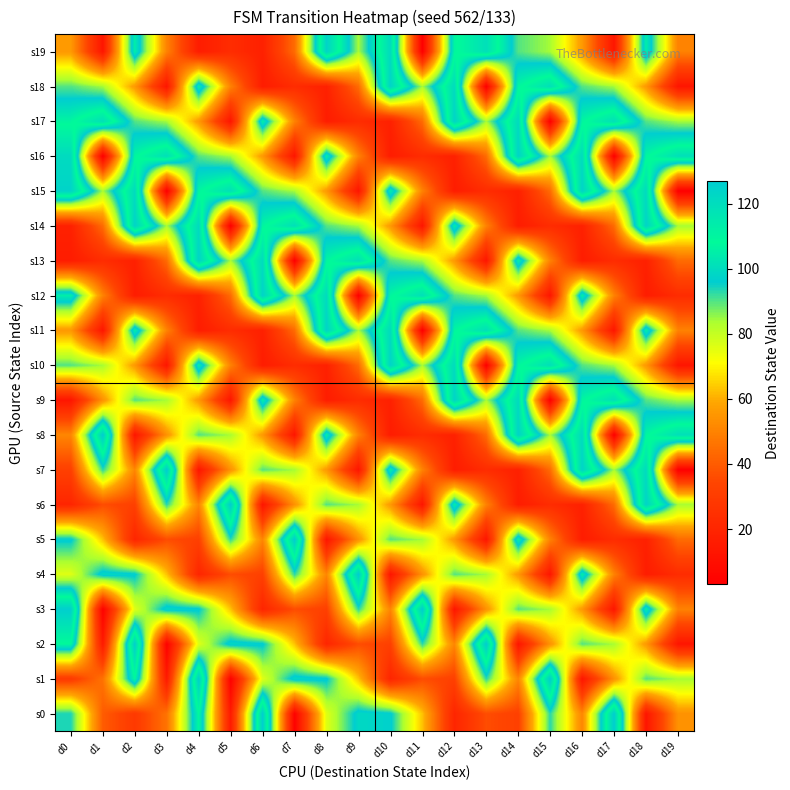

Reading left to right, extract all data points from this chart.

s0: d0=94	d1=40	d2=29	d3=46	d4=108	d5=15	d6=126	d7=4	d8=76	d9=99	d10=97	d11=63	d12=20	d13=36	d14=32	d15=93	d16=51	d17=127	d18=13	d19=54
s1: d0=29	d1=46	d2=108	d3=15	d4=126	d5=4	d6=76	d7=99	d8=97	d9=63	d10=20	d11=36	d12=32	d13=93	d14=51	d15=127	d16=13	d17=54	d18=90	d19=84
s2: d0=108	d1=15	d2=126	d3=4	d4=76	d5=99	d6=97	d7=63	d8=20	d9=36	d10=32	d11=93	d12=51	d13=127	d14=13	d15=54	d16=90	d17=84	d18=56	d19=13
s3: d0=126	d1=4	d2=76	d3=99	d4=97	d5=63	d6=20	d7=36	d8=32	d9=93	d10=51	d11=127	d12=13	d13=54	d14=90	d15=84	d16=56	d17=13	d18=105	d19=50
s4: d0=76	d1=99	d2=97	d3=63	d4=20	d5=36	d6=32	d7=93	d8=51	d9=127	d10=13	d11=54	d12=90	d13=84	d14=56	d15=13	d16=105	d17=50	d18=16	d19=23
s5: d0=97	d1=63	d2=20	d3=36	d4=32	d5=93	d6=51	d7=127	d8=13	d9=54	d10=90	d11=84	d12=56	d13=13	d14=105	d15=50	d16=16	d17=23	d18=18	d19=44
s6: d0=20	d1=36	d2=32	d3=93	d4=51	d5=127	d6=13	d7=54	d8=90	d9=84	d10=56	d11=13	d12=105	d13=50	d14=16	d15=23	d16=18	d17=44	d18=124	d19=84
s7: d0=32	d1=93	d2=51	d3=127	d4=13	d5=54	d6=90	d7=84	d8=56	d9=13	d10=105	d11=50	d12=16	d13=23	d14=18	d15=44	d16=124	d17=84	d18=121	d19=3
s8: d0=51	d1=127	d2=13	d3=54	d4=90	d5=84	d6=56	d7=13	d8=105	d9=50	d10=16	d11=23	d12=18	d13=44	d14=124	d15=84	d16=121	d17=3	d18=107	d19=119
s9: d0=13	d1=54	d2=90	d3=84	d4=56	d5=13	d6=105	d7=50	d8=16	d9=23	d10=18	d11=44	d12=124	d13=84	d14=121	d15=3	d16=107	d17=119	d18=90	d19=84
s10: d0=90	d1=84	d2=56	d3=13	d4=105	d5=50	d6=16	d7=23	d8=18	d9=44	d10=124	d11=84	d12=121	d13=3	d14=107	d15=119	d16=90	d17=84	d18=56	d19=13
s11: d0=56	d1=13	d2=105	d3=50	d4=16	d5=23	d6=18	d7=44	d8=124	d9=84	d10=121	d11=3	d12=107	d13=119	d14=90	d15=84	d16=56	d17=13	d18=105	d19=50
s12: d0=105	d1=50	d2=16	d3=23	d4=18	d5=44	d6=124	d7=84	d8=121	d9=3	d10=107	d11=119	d12=90	d13=84	d14=56	d15=13	d16=105	d17=50	d18=16	d19=23
s13: d0=16	d1=23	d2=18	d3=44	d4=124	d5=84	d6=121	d7=3	d8=107	d9=119	d10=90	d11=84	d12=56	d13=13	d14=105	d15=50	d16=16	d17=23	d18=18	d19=44
s14: d0=18	d1=44	d2=124	d3=84	d4=121	d5=3	d6=107	d7=119	d8=90	d9=84	d10=56	d11=13	d12=105	d13=50	d14=16	d15=23	d16=18	d17=44	d18=124	d19=84
s15: d0=124	d1=84	d2=121	d3=3	d4=107	d5=119	d6=90	d7=84	d8=56	d9=13	d10=105	d11=50	d12=16	d13=23	d14=18	d15=44	d16=124	d17=84	d18=121	d19=3
s16: d0=121	d1=3	d2=107	d3=119	d4=90	d5=84	d6=56	d7=13	d8=105	d9=50	d10=16	d11=23	d12=18	d13=44	d14=124	d15=84	d16=121	d17=3	d18=107	d19=119
s17: d0=107	d1=119	d2=90	d3=84	d4=56	d5=13	d6=105	d7=50	d8=16	d9=23	d10=18	d11=44	d12=124	d13=84	d14=121	d15=3	d16=107	d17=119	d18=90	d19=84
s18: d0=90	d1=84	d2=56	d3=13	d4=105	d5=50	d6=16	d7=23	d8=18	d9=44	d10=124	d11=84	d12=121	d13=3	d14=107	d15=119	d16=90	d17=84	d18=56	d19=13
s19: d0=56	d1=13	d2=105	d3=50	d4=16	d5=23	d6=18	d7=44	d8=124	d9=84	d10=121	d11=3	d12=107	d13=119	d14=90	d15=84	d16=56	d17=13	d18=105	d19=50